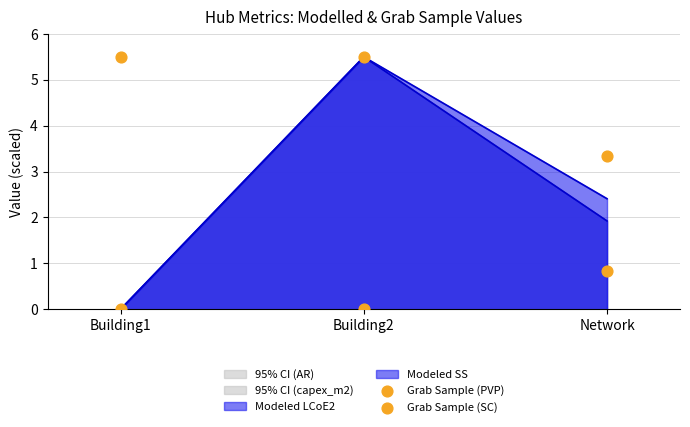

What is the total value across all series at Building2?

5.5